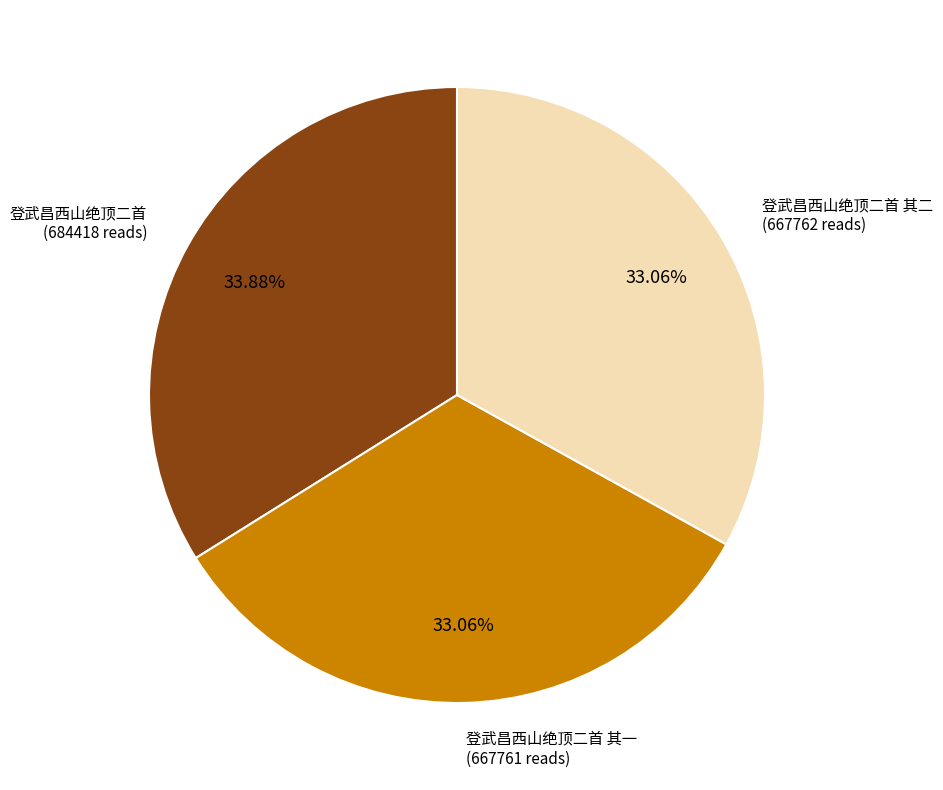

Does any single category account for the majority?

No